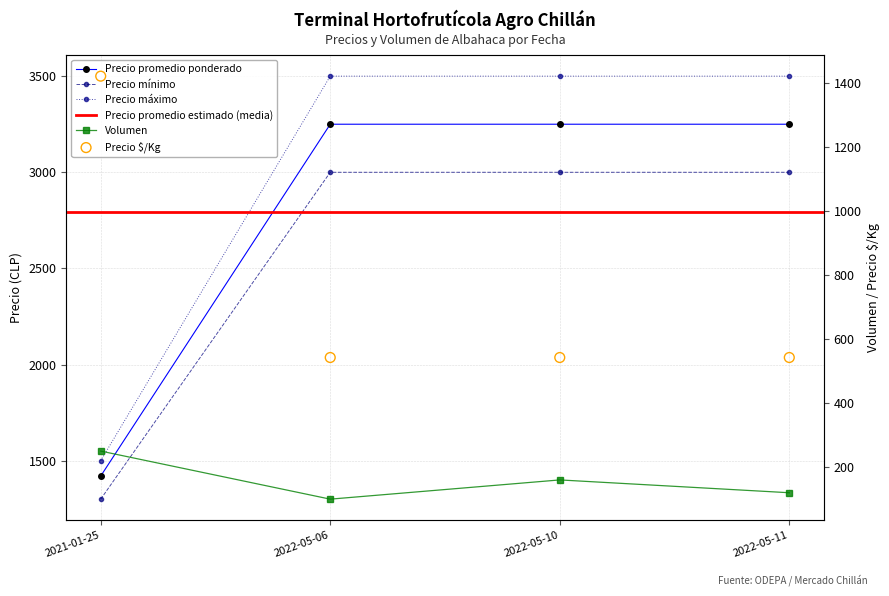

Is the value of Precio maximo at 2022-05-10 greater than the value of Precio promedio ponderado at 2021-01-25?

Yes